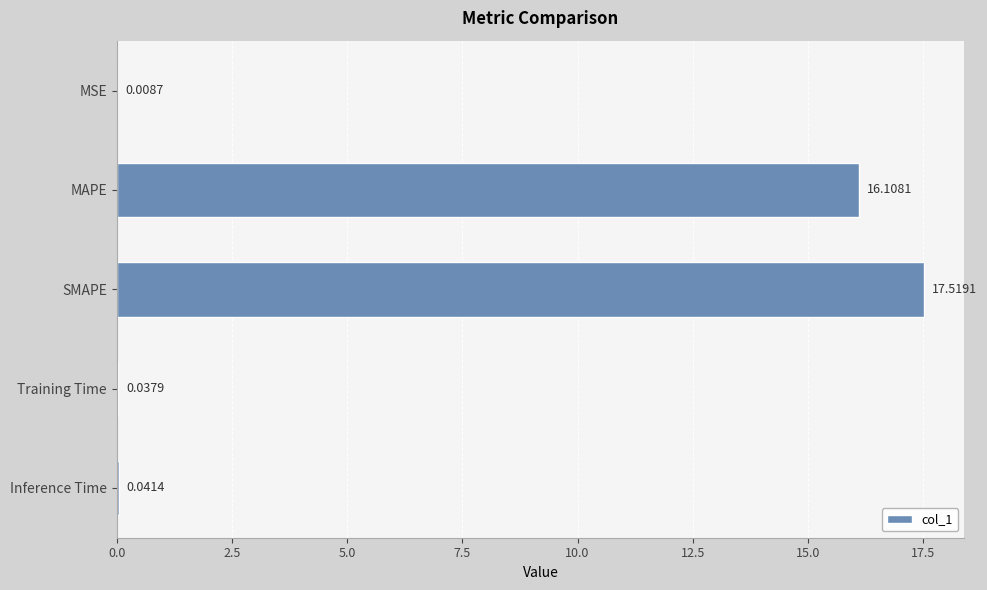

How many series are shown in this chart?

1